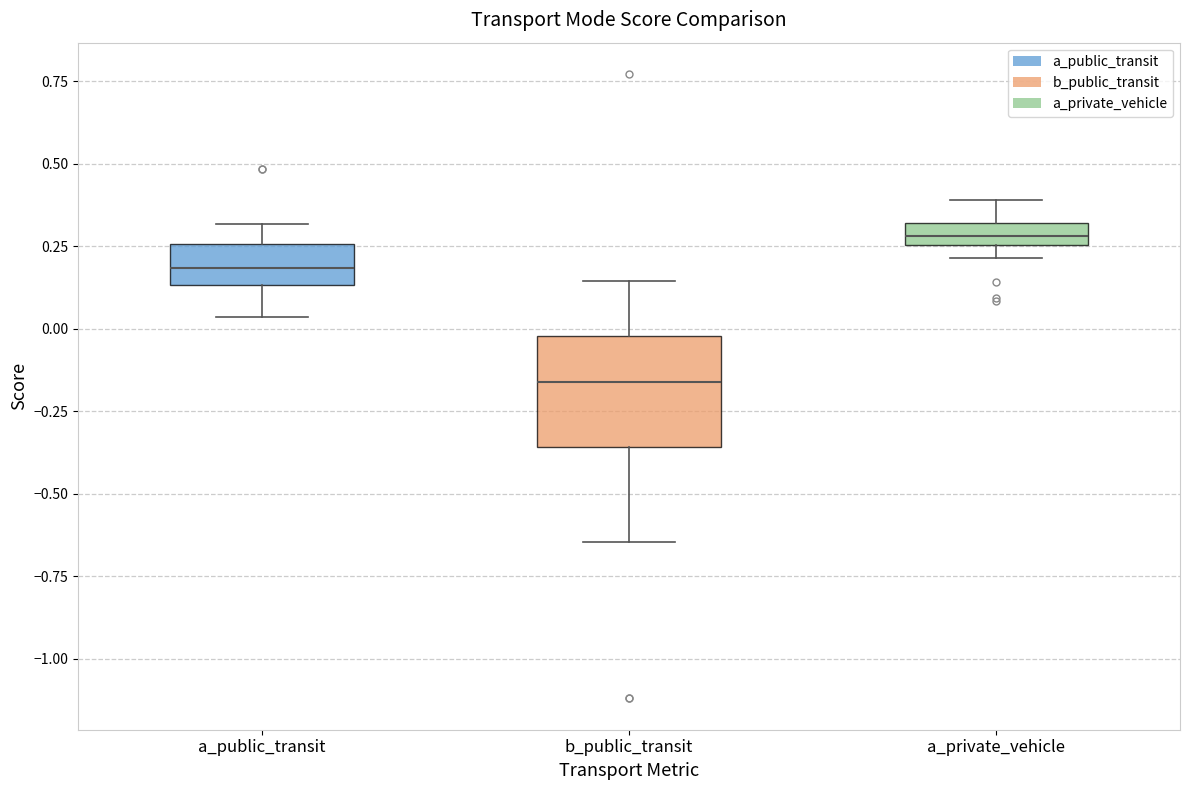

Which box has the lowest median line?

b_public_transit